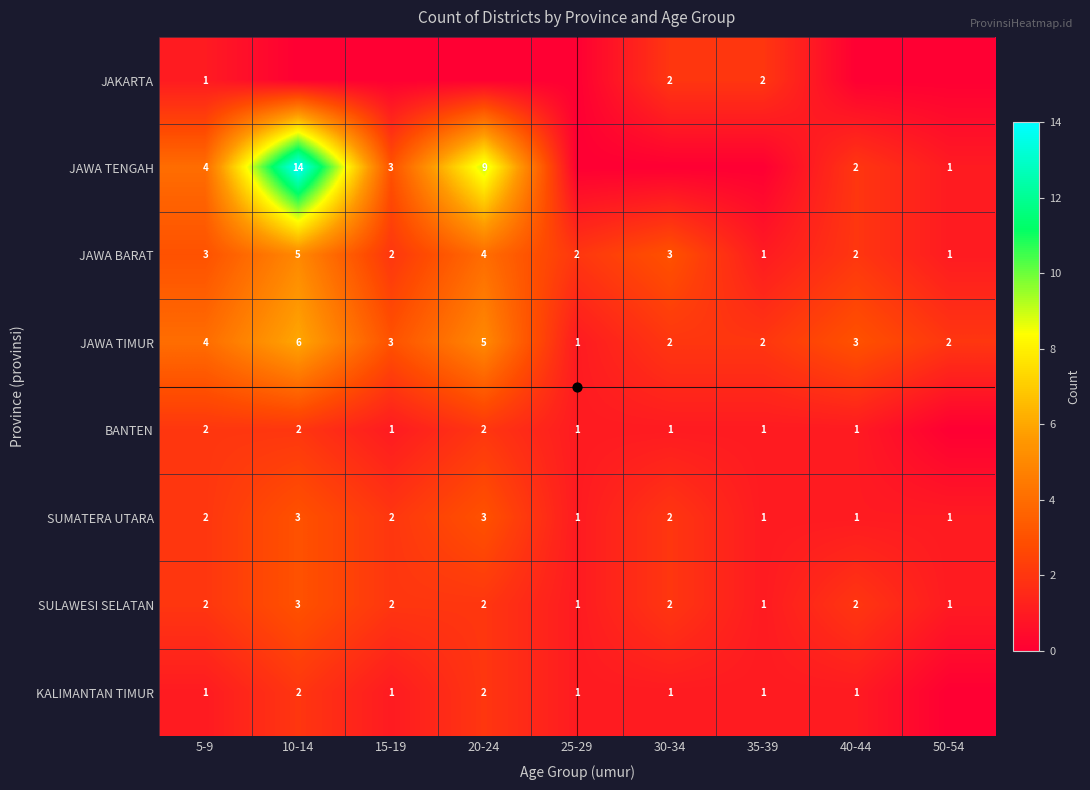

Is the value of JAWA TENGAH at 15-19 greater than the value of KALIMANTAN TIMUR at 10-14?

Yes